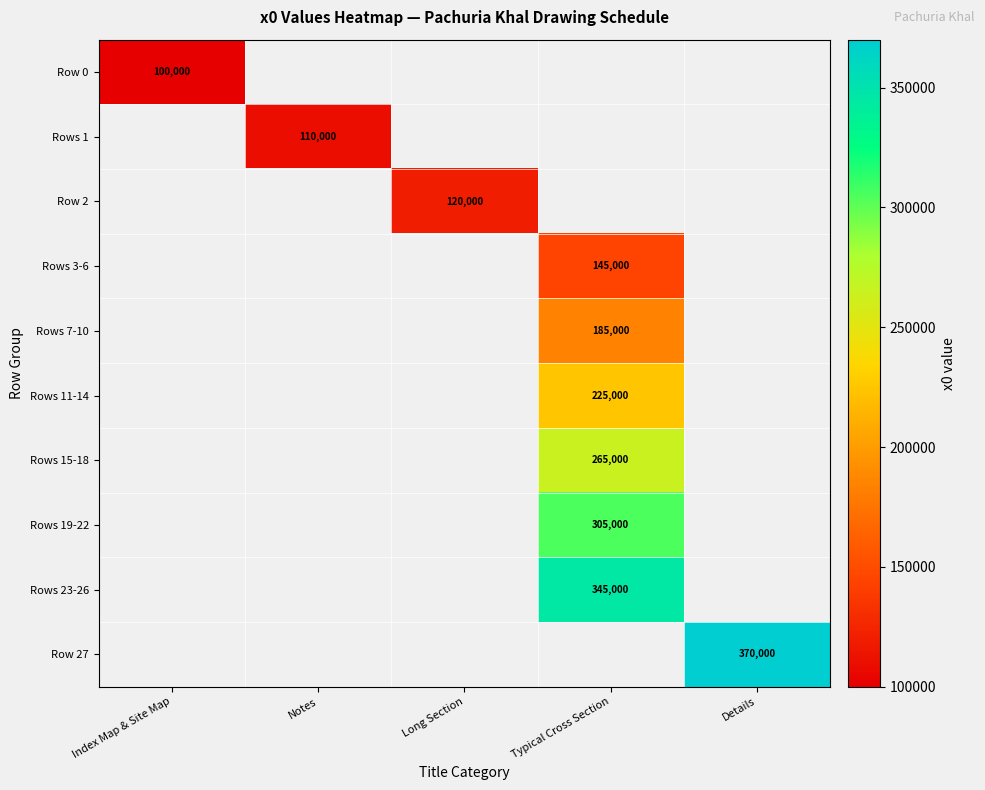

How many categories are shown in the chart?

5